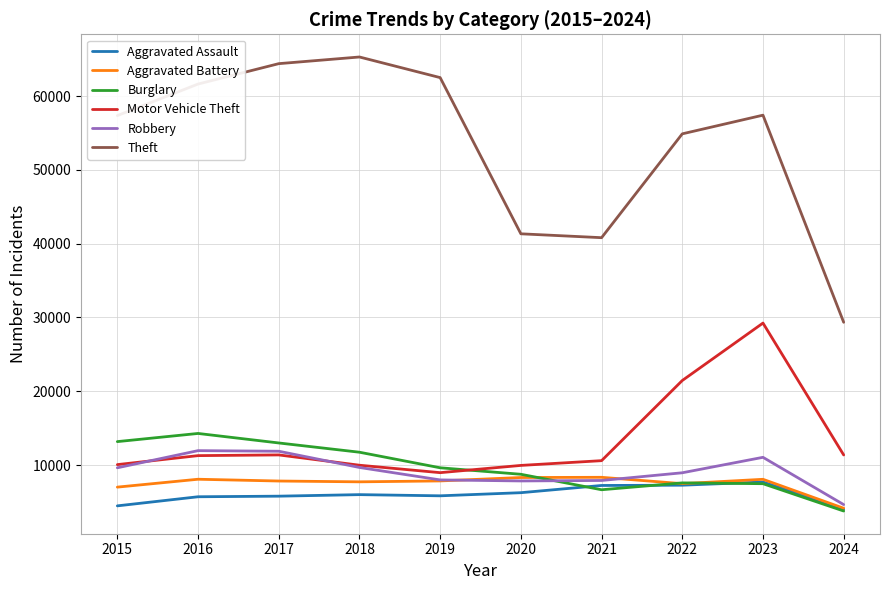

Which series has the widest spread of values?

Theft